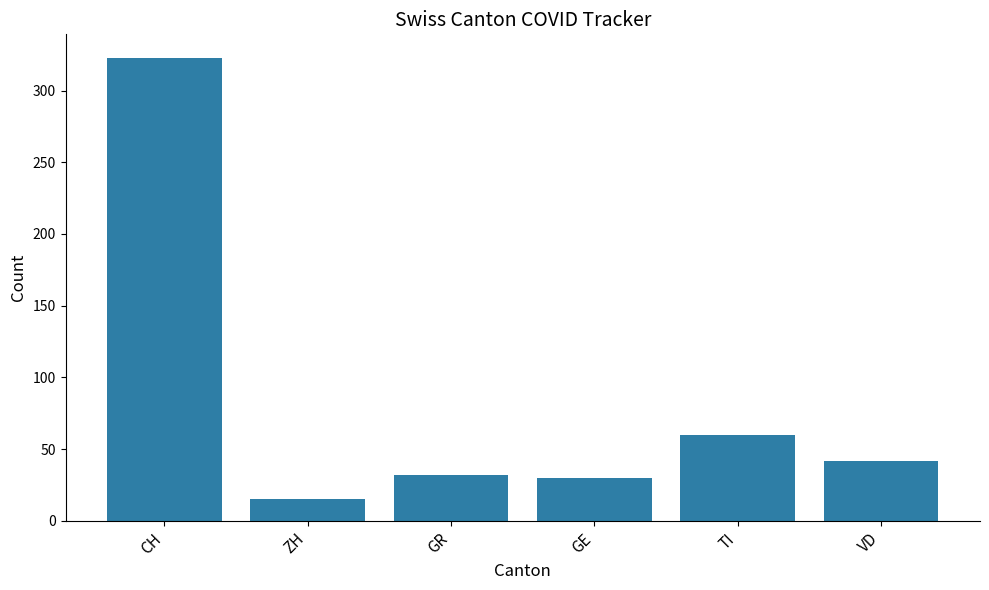

Which label corresponds to the smallest value in the chart?

ZH